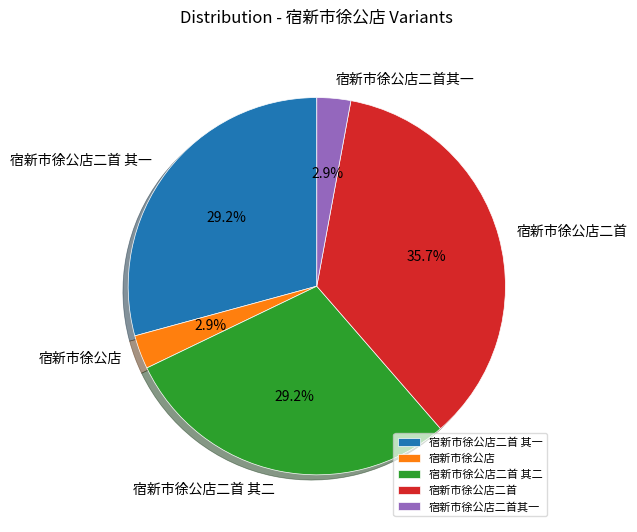

Which category has the biggest portion of the pie?

宿新市徐公店二首